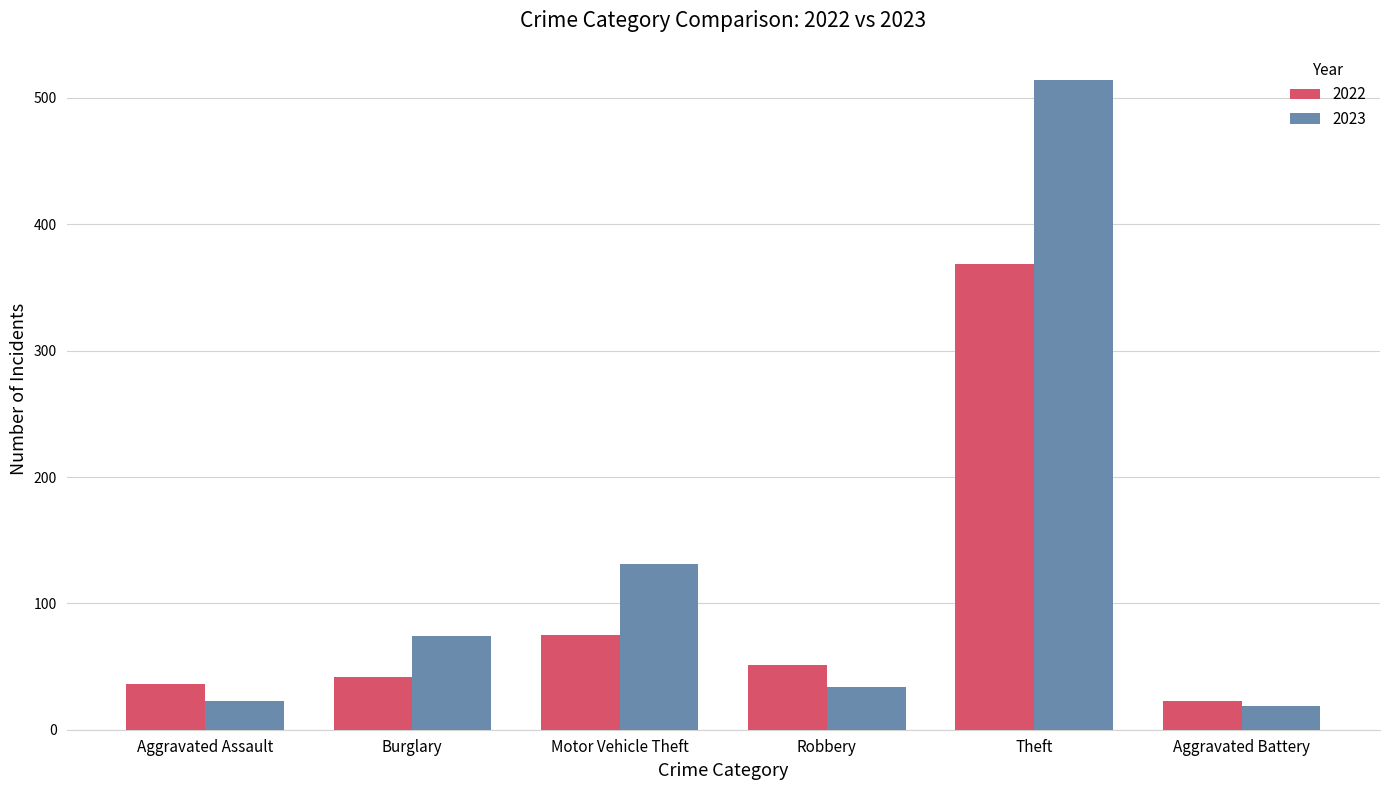

What is the highest value of the 2023 series?

514